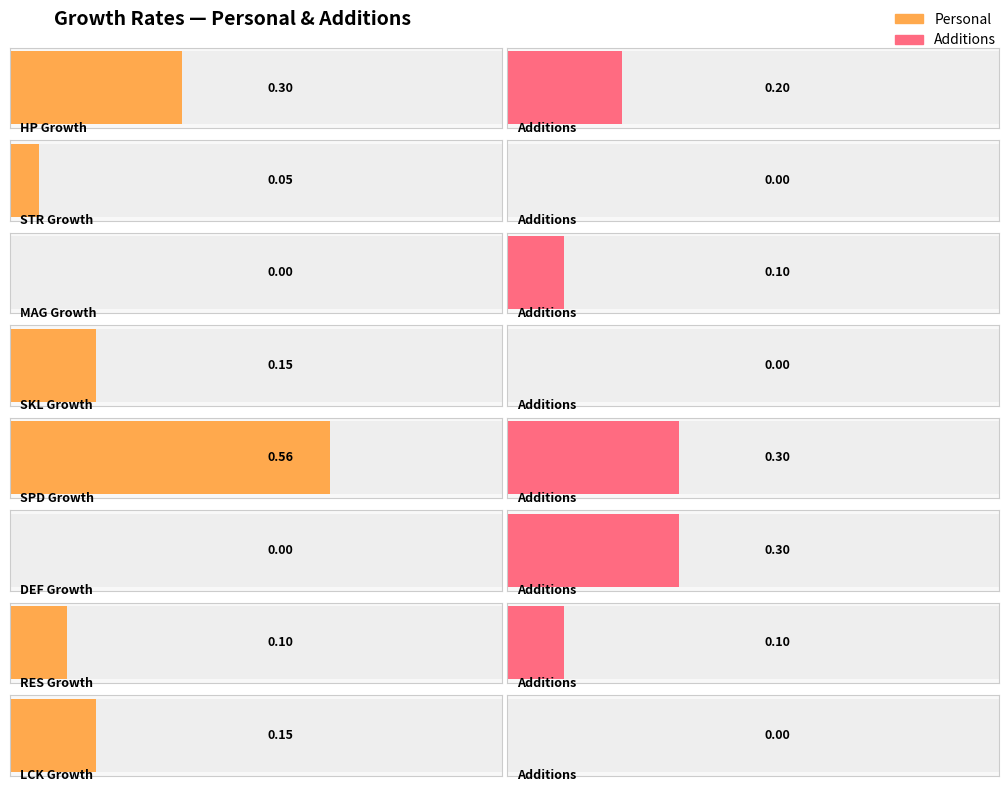

Does the chart contain stacked bars?

No